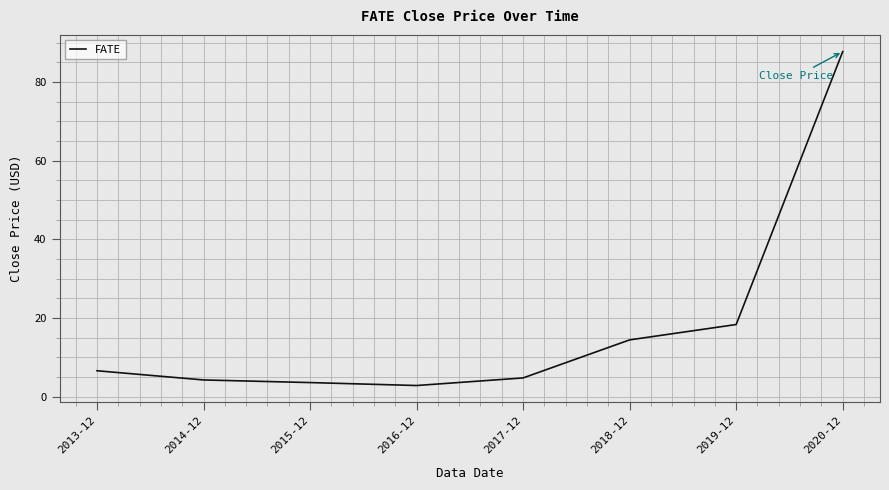

What is the change in value from 2013-12 to 2020-12?

+81.2